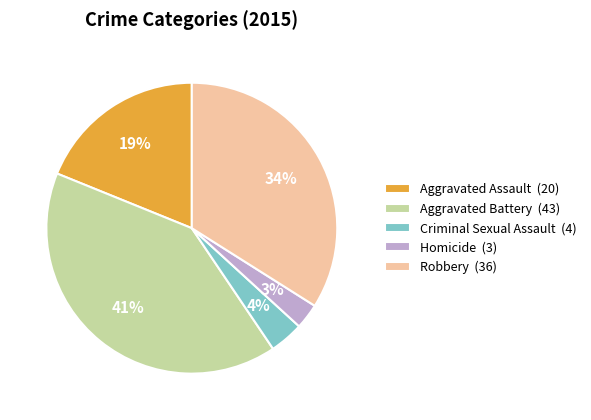

What is the ratio of the value at Criminal Sexual Assault to the value at Aggravated Battery?

0.1